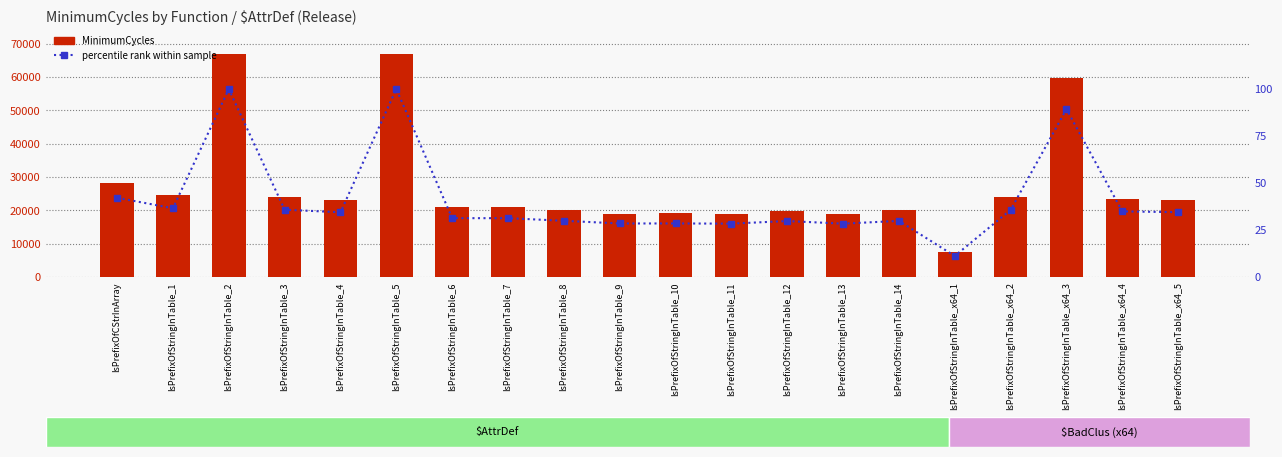

What is the difference between the MinimumCycles values at IsPrefixOfStringInTable_4 and IsPrefixOfStringInTable_x64_3?

36710.0